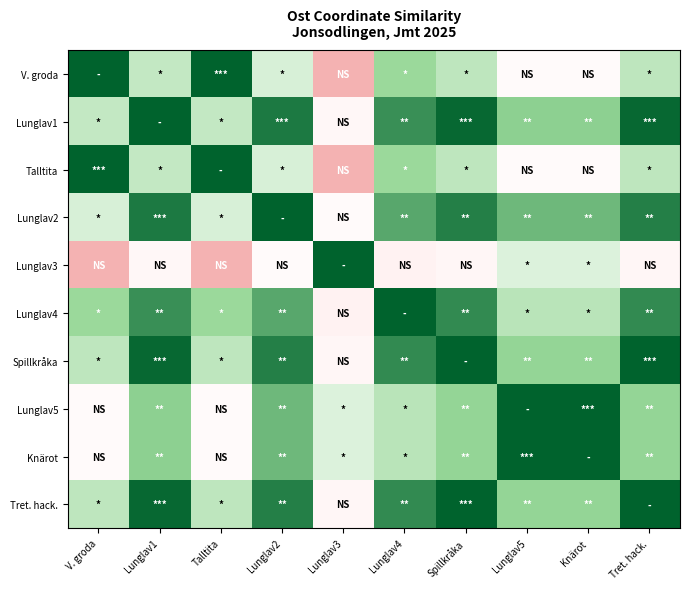

Rank the series at V. groda from highest to lowest value.

V. groda, Talltita, Lunglav4, Spillkråka, Tret. hack., Lunglav1, Lunglav2, Lunglav5, Knärot, Lunglav3